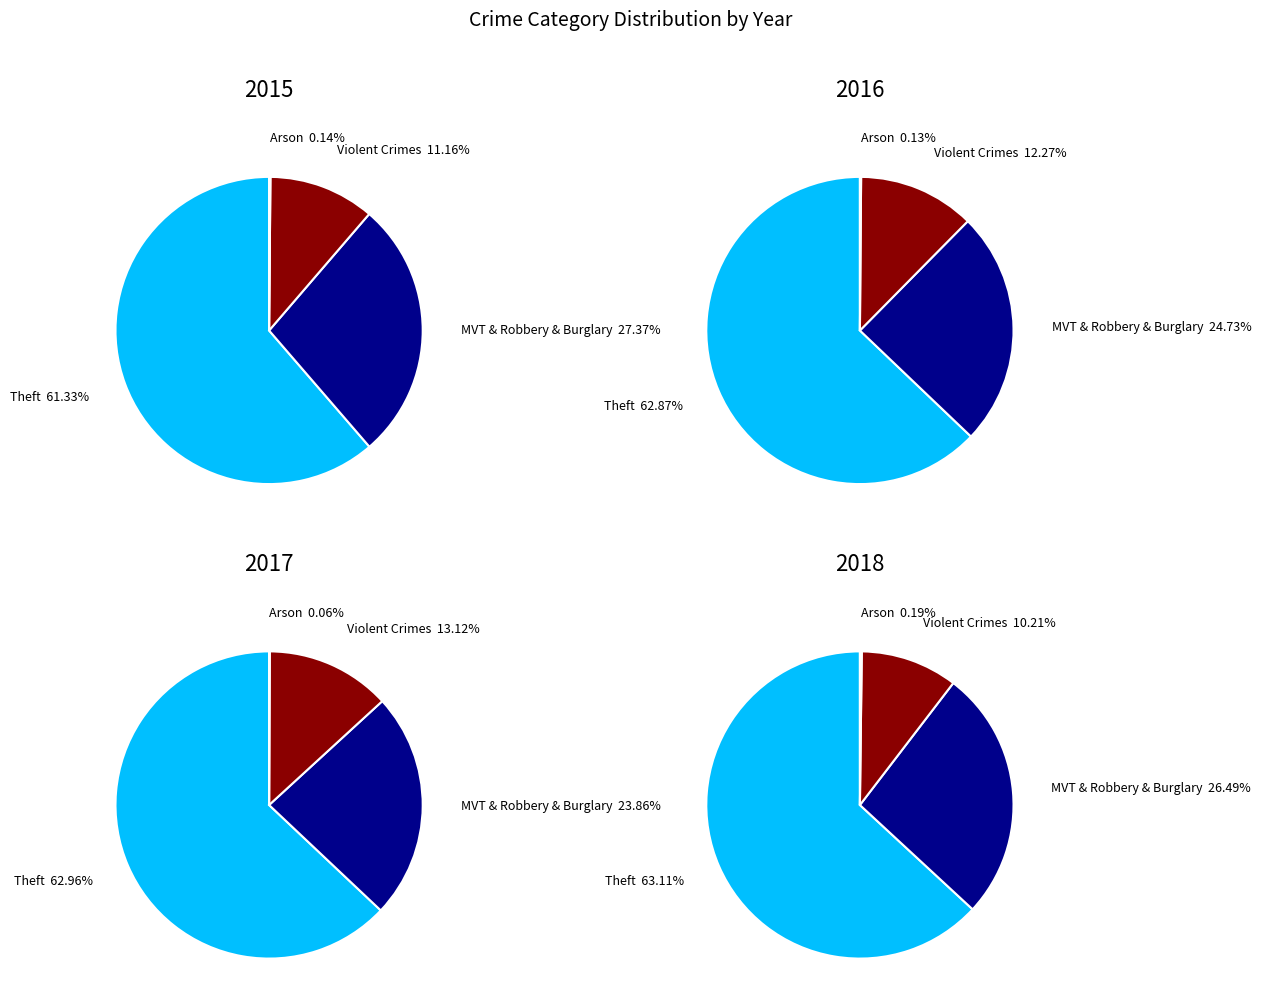

Is there any slice that represents more than half of the pie?

Yes